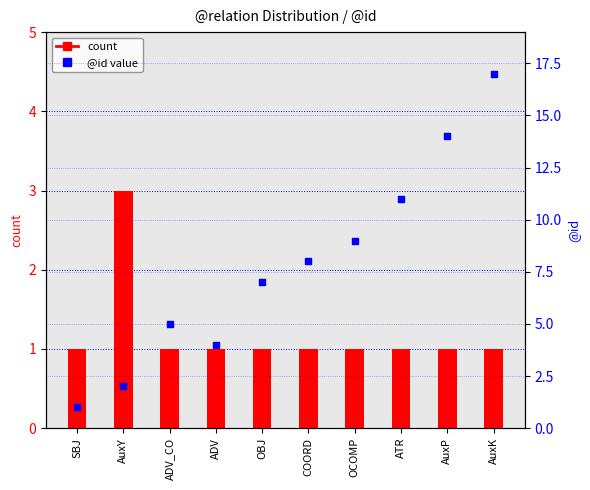

At how many categories does at least one series exceed 4?

7